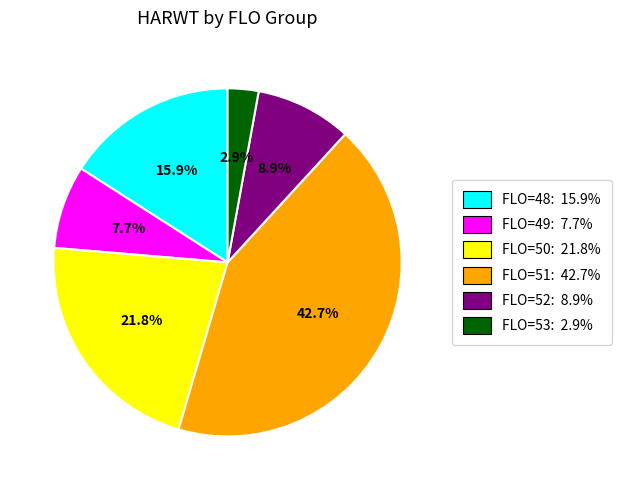

Does any single category account for the majority?

No